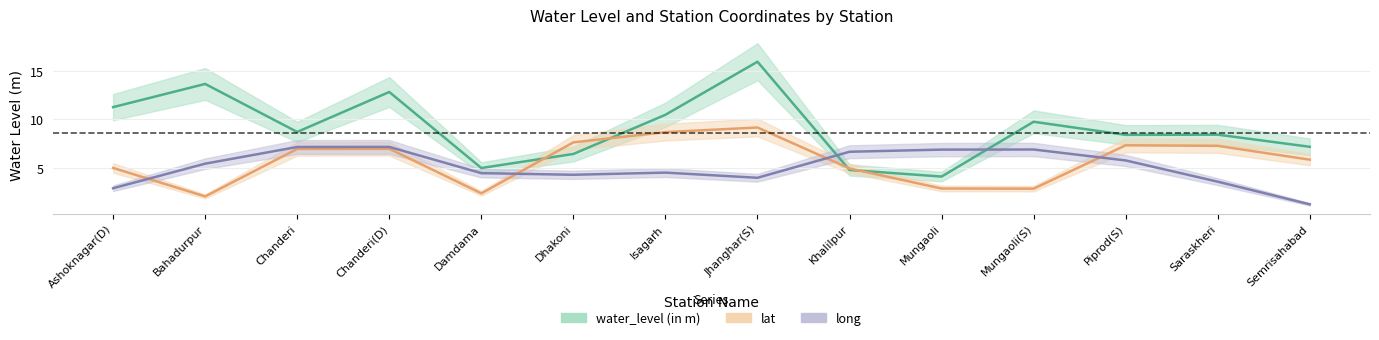

Between which two adjacent categories do lat and long first intersect?

Ashoknagar(D) and Bahadurpur